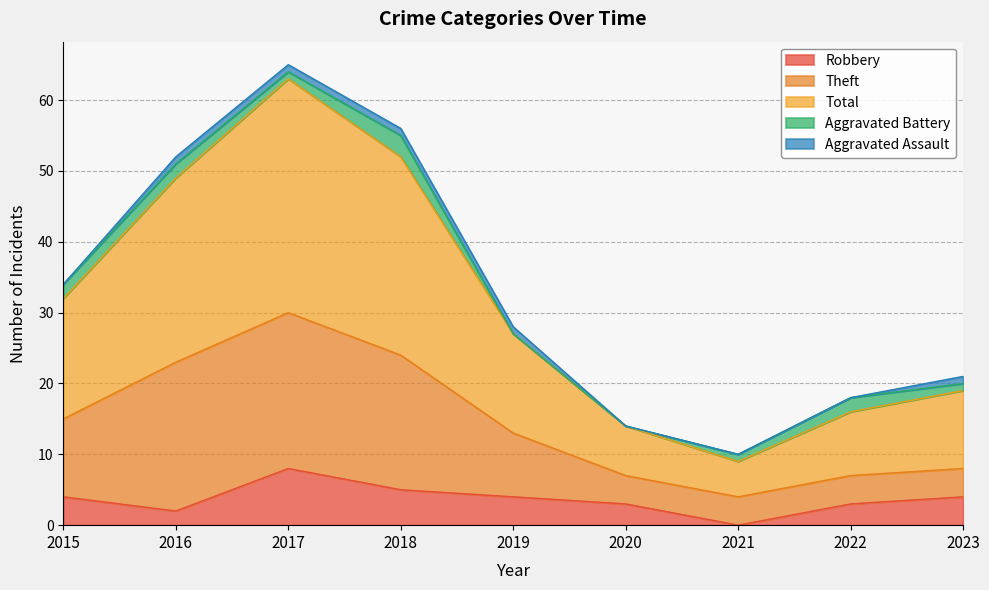

At which label does Robbery first exceed 4?

2017